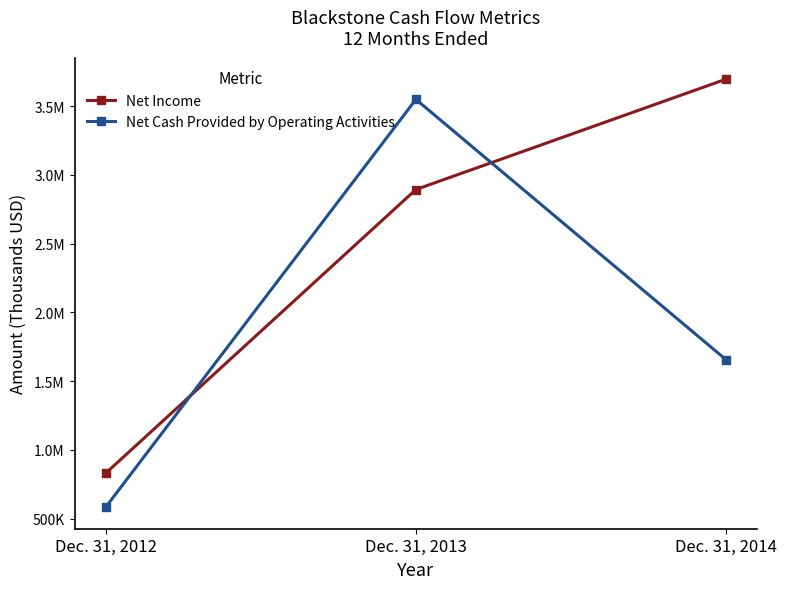

What is the sum of all Net Cash Provided by Operating Activities values?

5786085